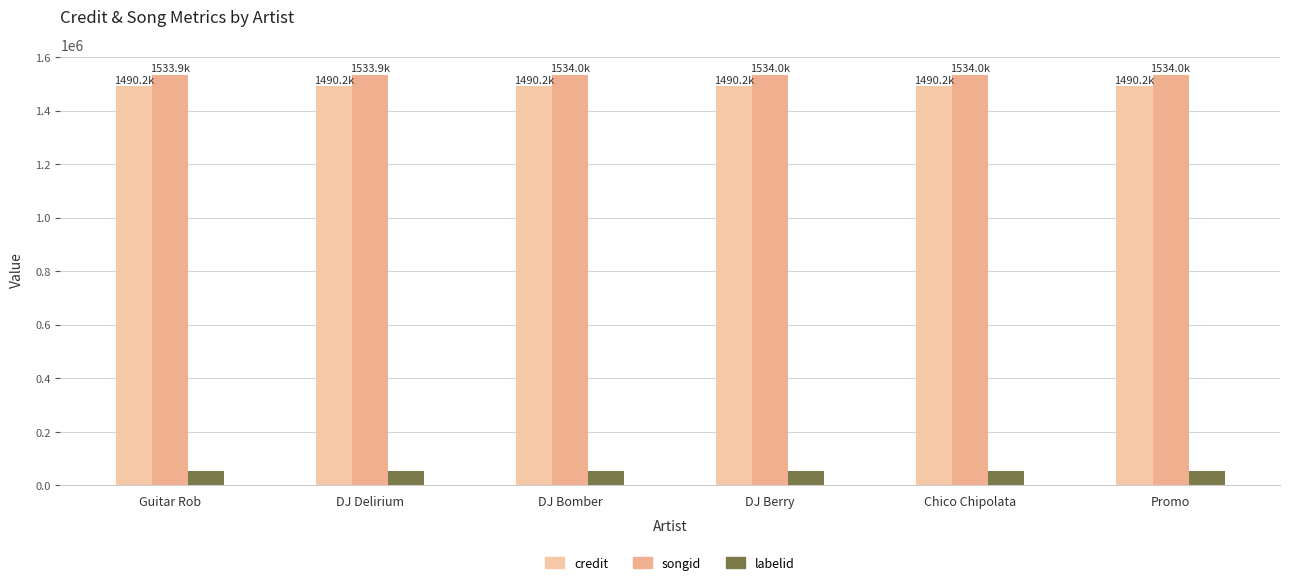

The labelid series shows 52591 at Guitar Rob. True or false?

True